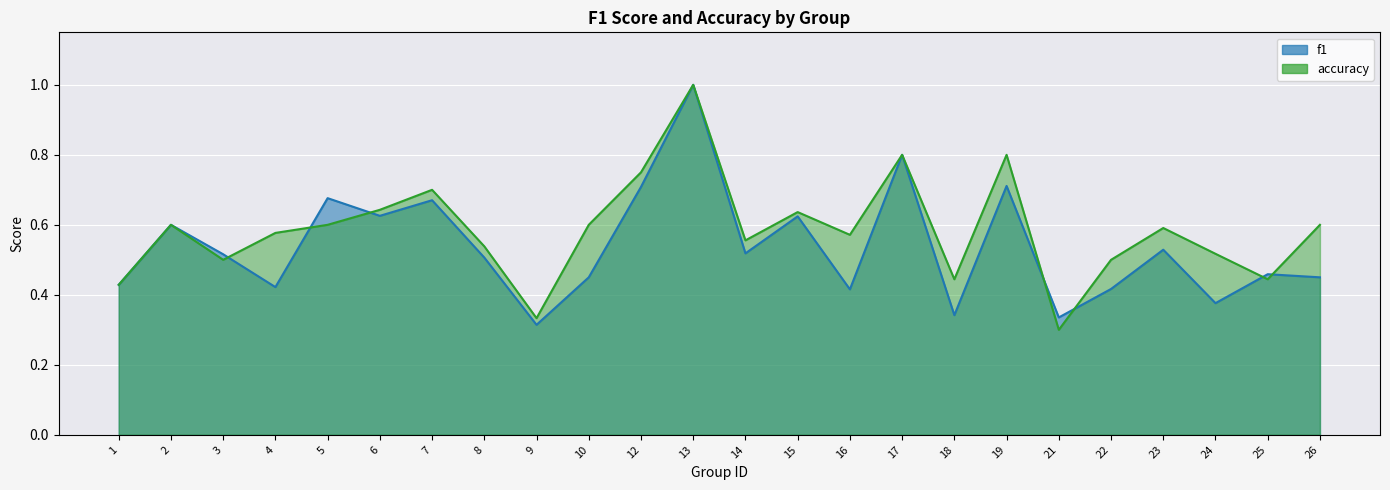

Rank the categories by f1 value from lowest to highest.

9, 21, 18, 24, 16, 22, 4, 1, 10, 26, 25, 8, 3, 14, 23, 2, 15, 6, 7, 5, 12, 19, 17, 13